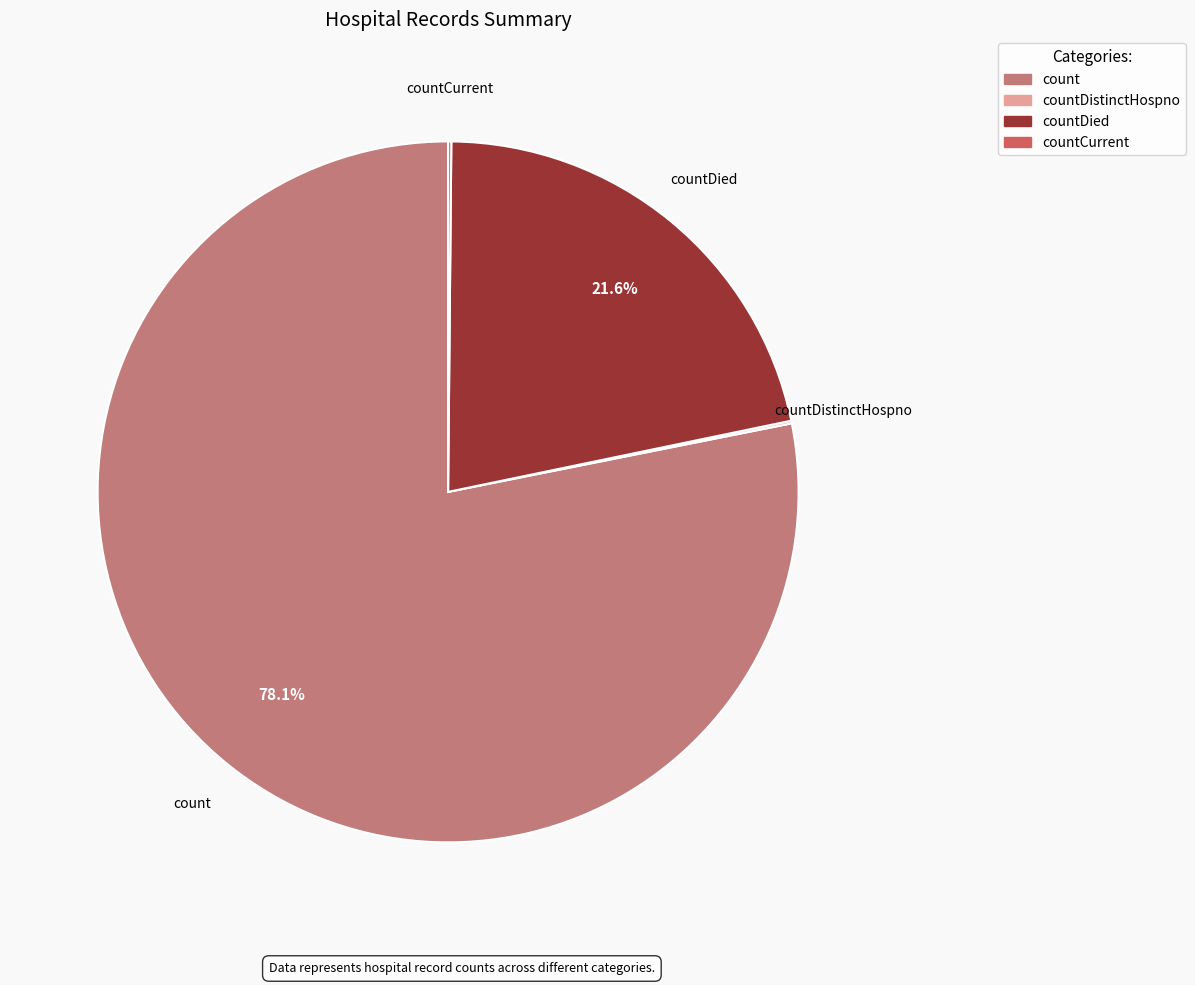

Is there any slice that represents more than half of the pie?

Yes